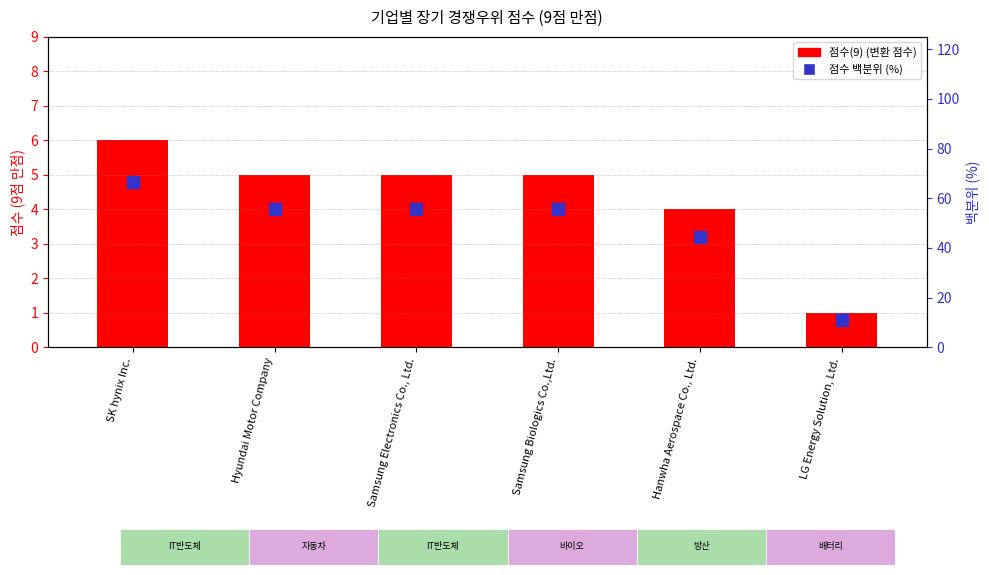

At which category is the sum across all series the highest?

SK hynix Inc.